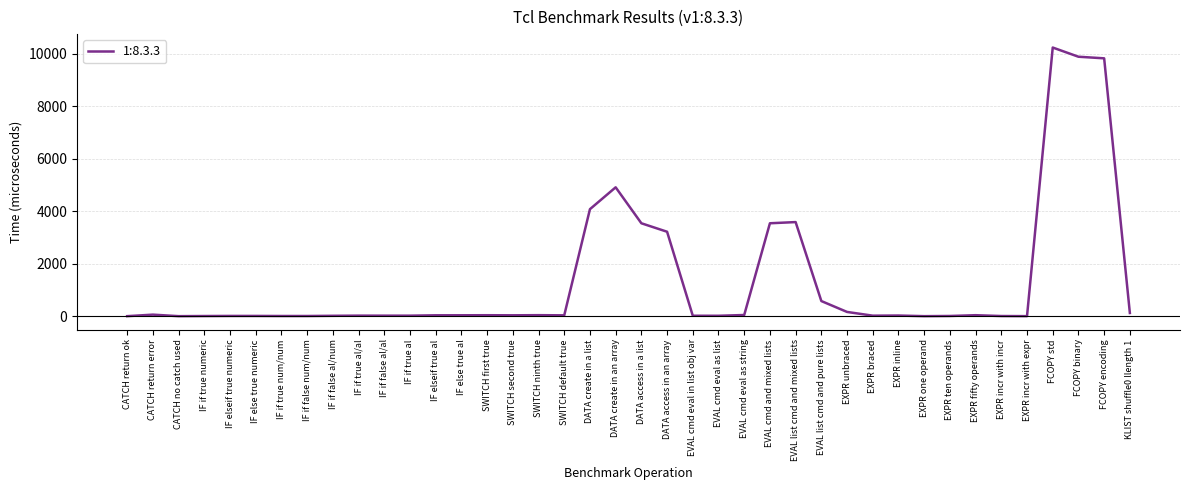

What is the difference between the maximum and minimum values?

10236